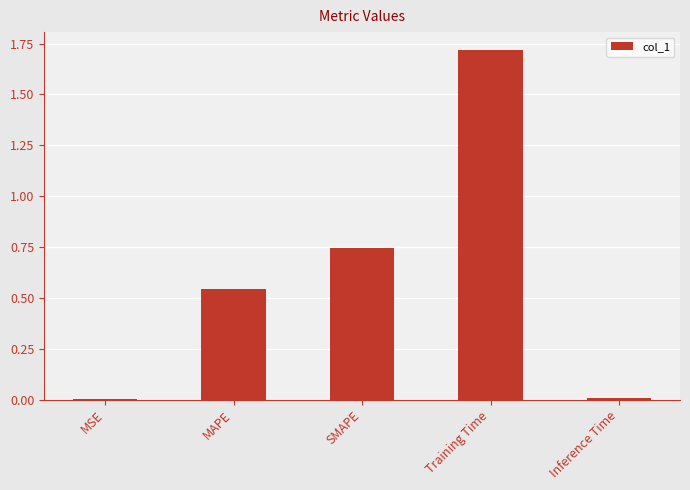

True or false: the data shows 0.5 at Training Time.

False